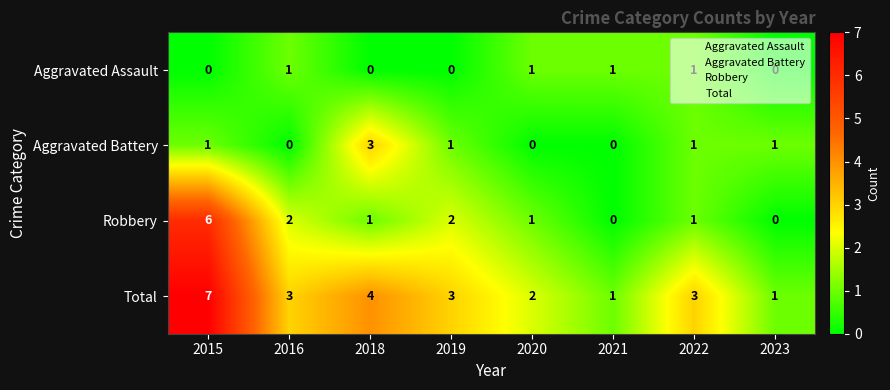

What is the maximum value for Total?

7